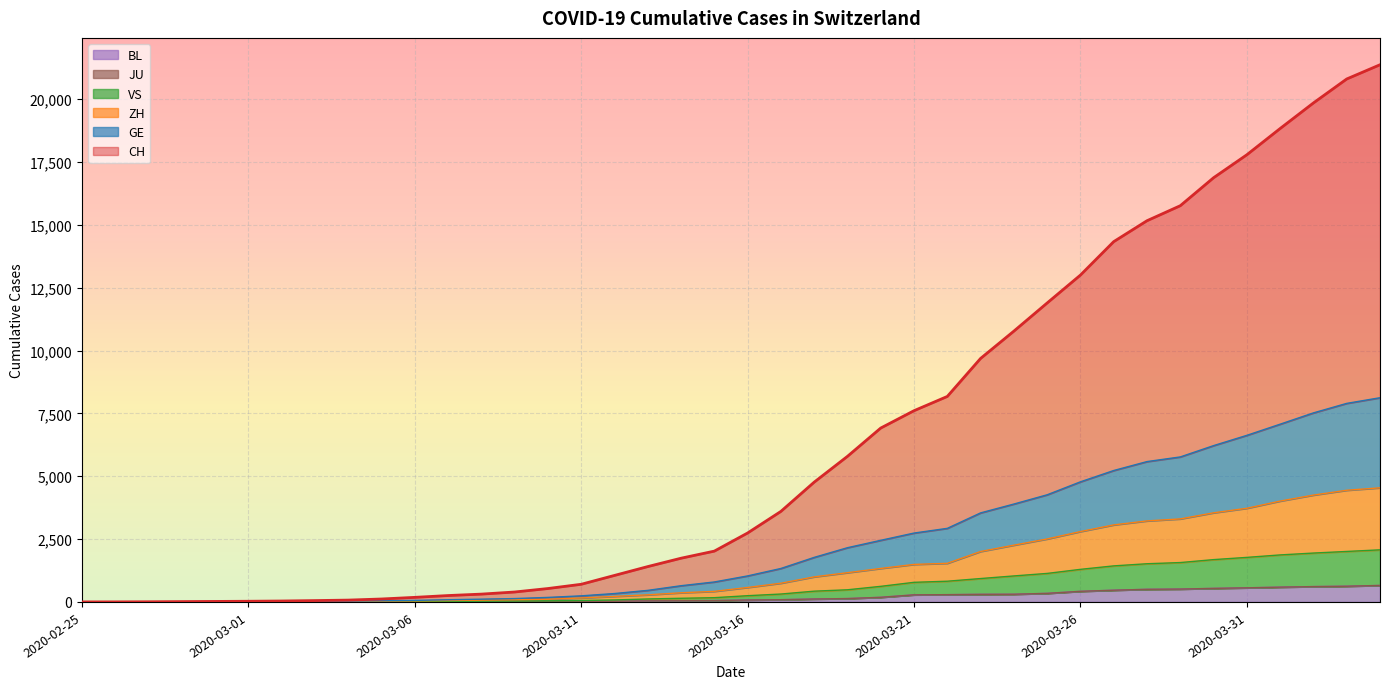

The value of CH at 2020-03-09 is 193. True or false?

False